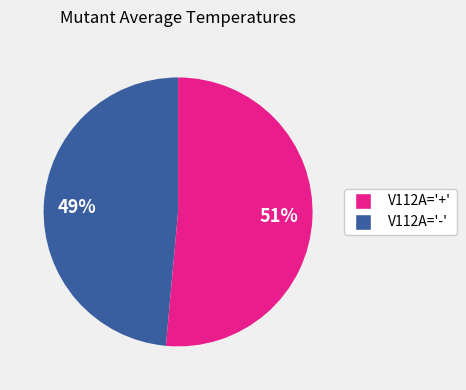

To the nearest percent, what is the average slice percentage?

50%